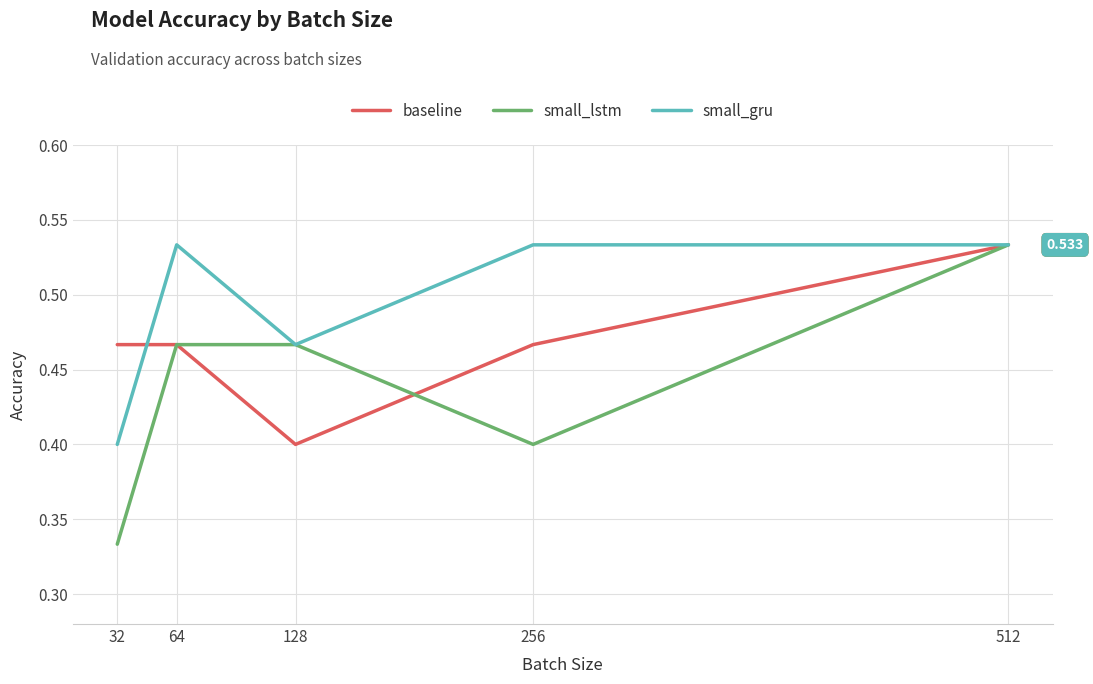

Between 256 and 512, which series saw the biggest shift?

small_lstm